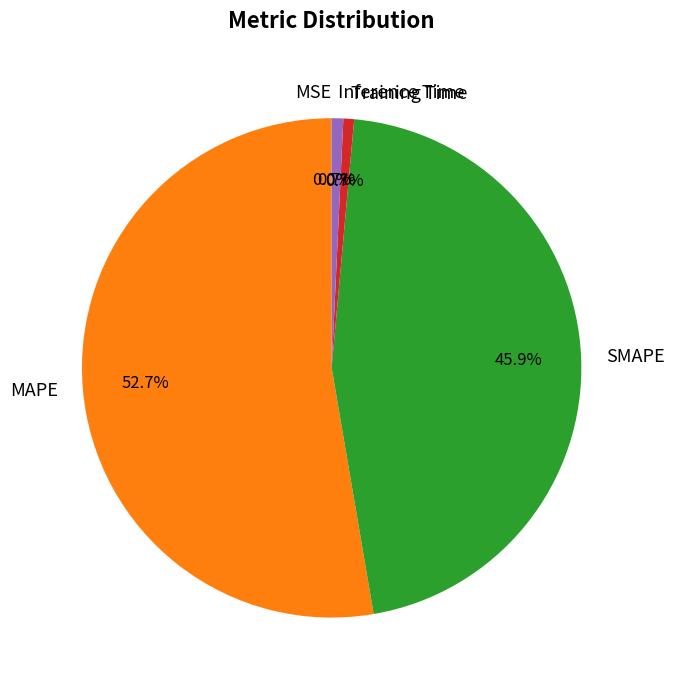

To the nearest percent, what is the average slice percentage?

20%